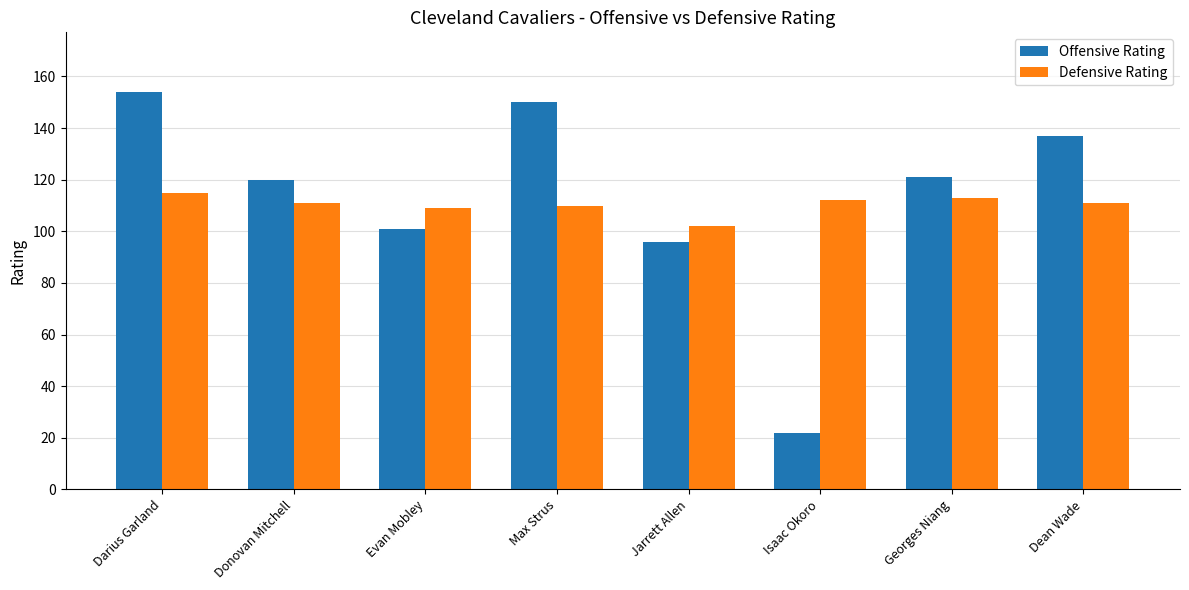

True or false: Defensive Rating has a value of 109 at Evan Mobley.

True